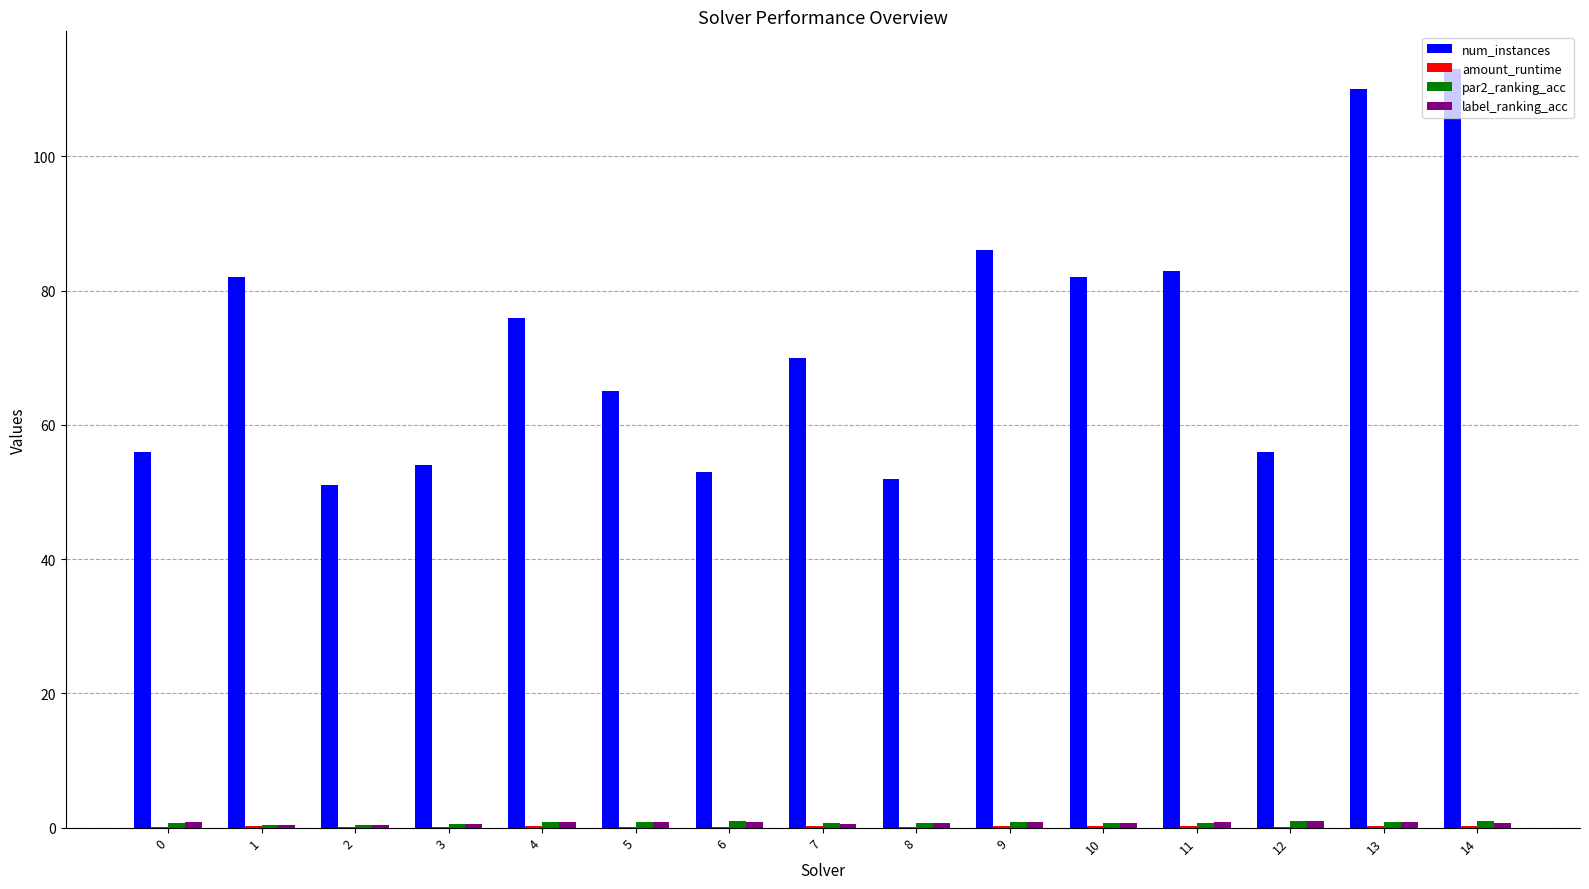

Is it true that num_instances equals 54.0 at 3?

True